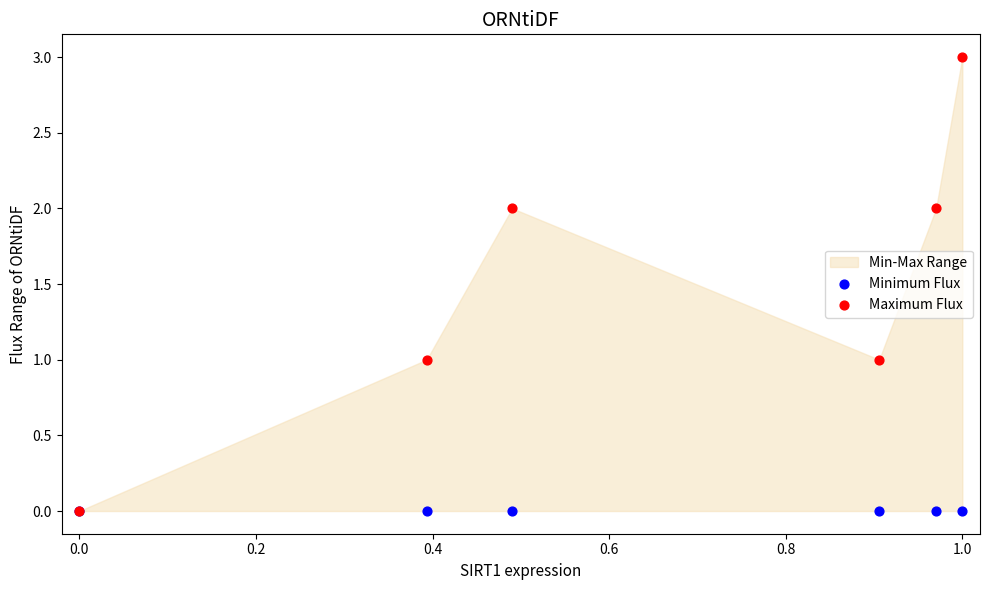

Which series contains the lowest Y value?

Minimum Flux